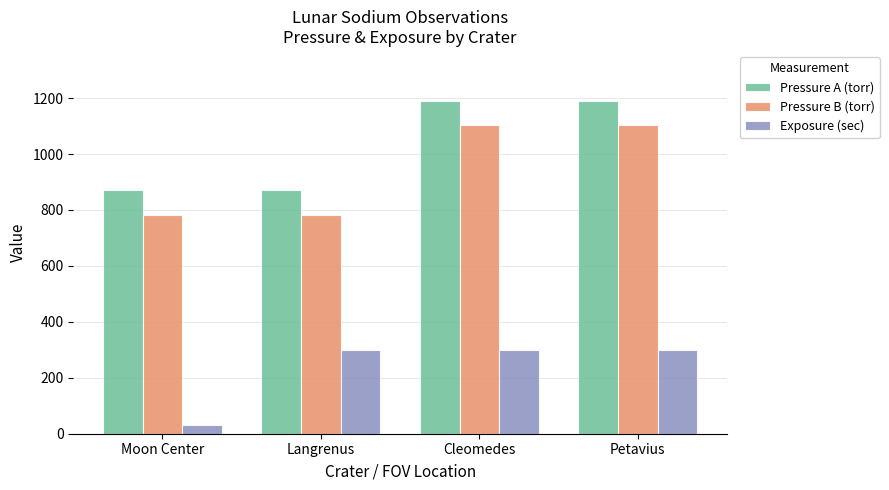

Rank the series by their maximum value, from lowest to highest.

Exposure (sec), Pressure B (torr), Pressure A (torr)